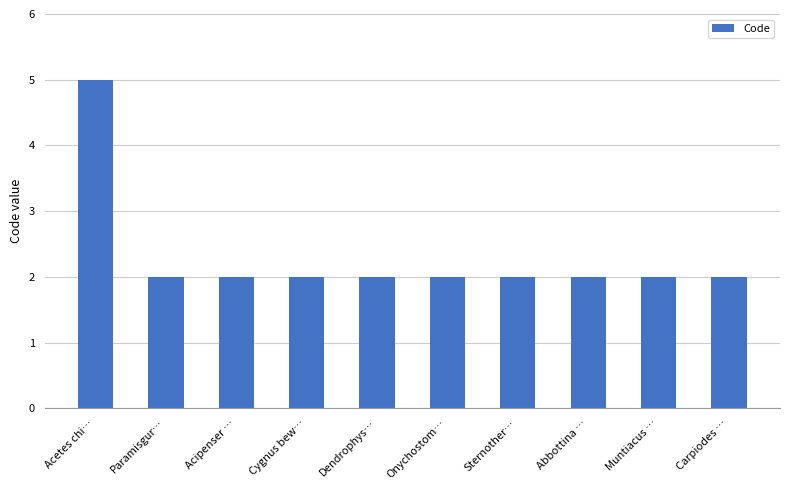

What is the smallest value displayed?

2